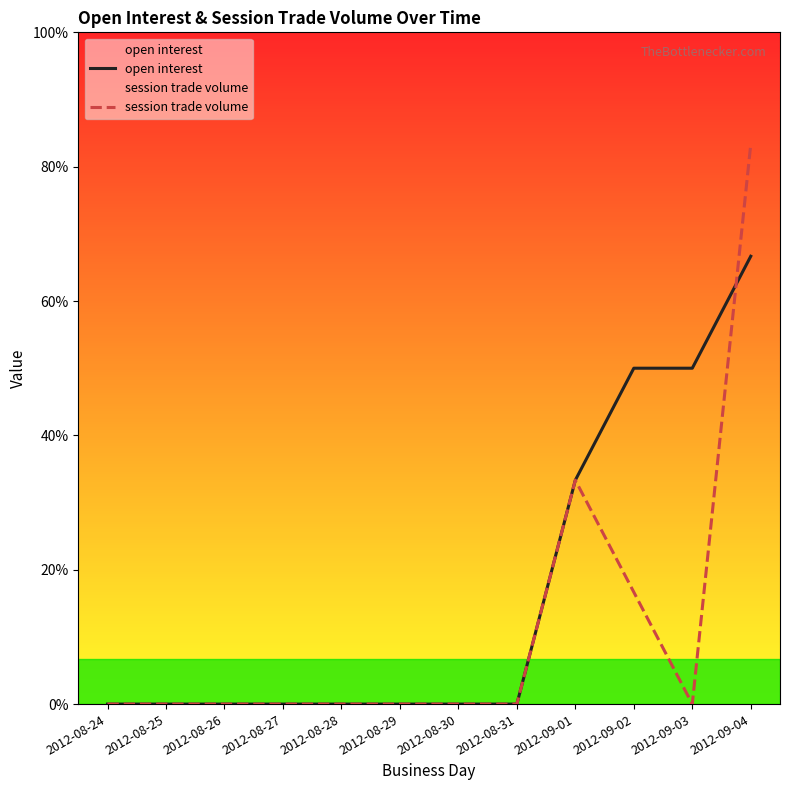

Which category has the highest value in the session trade volume series?

2012-09-04